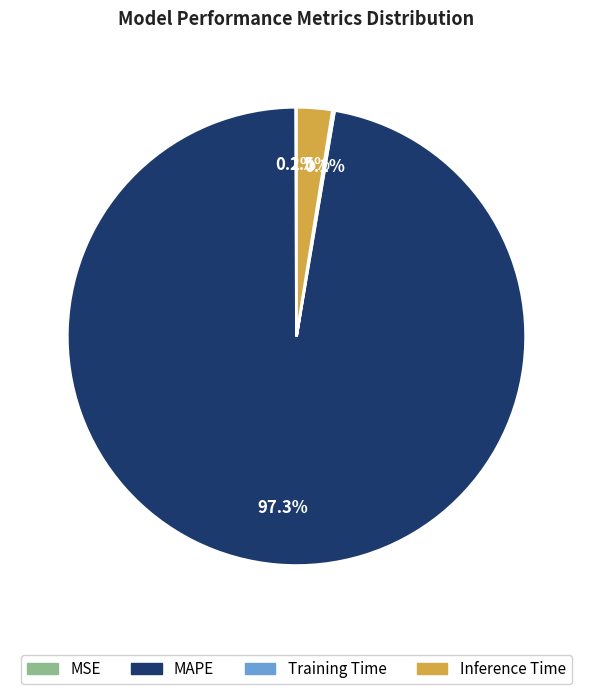

To the nearest percent, what is the difference between the largest and smallest slice percentages?

97%